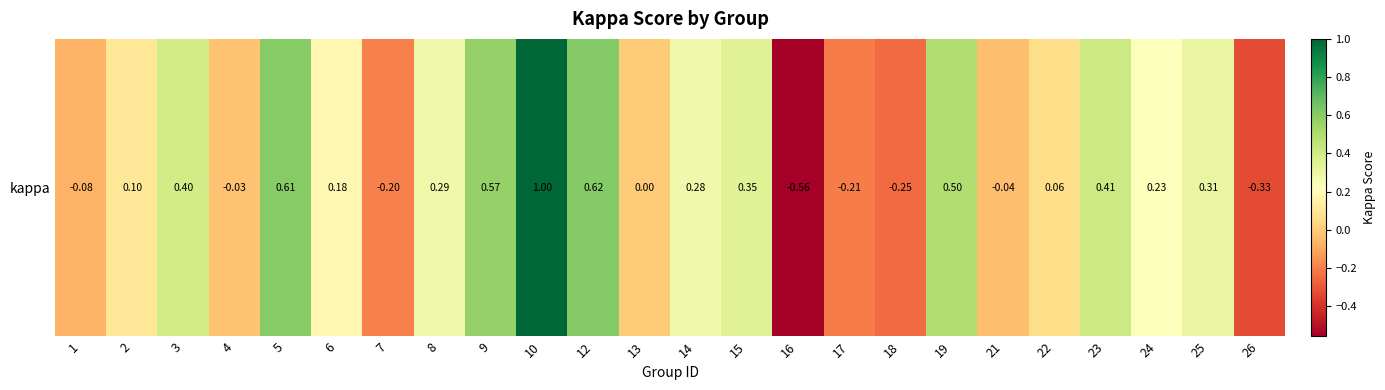

Rank the categories by value from lowest to highest.

16, 26, 18, 17, 7, 1, 21, 4, 13, 22, 2, 6, 24, 14, 8, 25, 15, 3, 23, 19, 9, 5, 12, 10